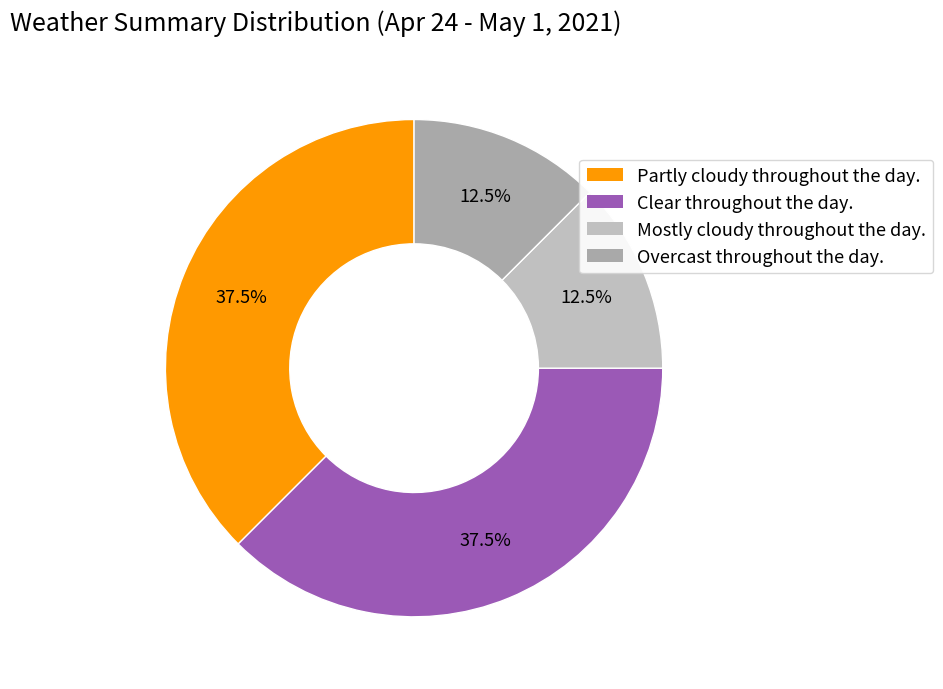

Count the number of slices in the pie.

4